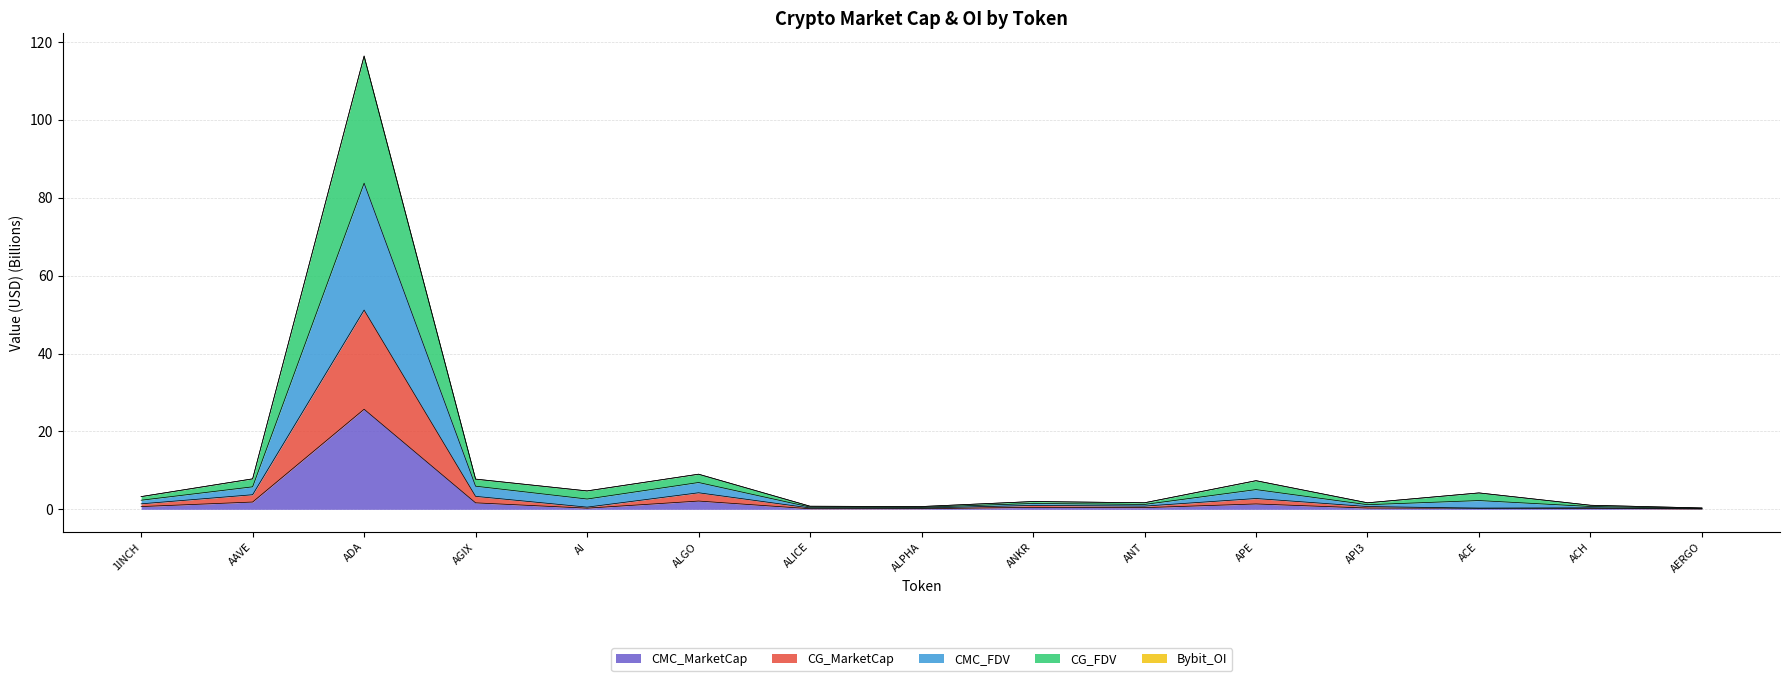

At which category is the sum across all series the highest?

ADA